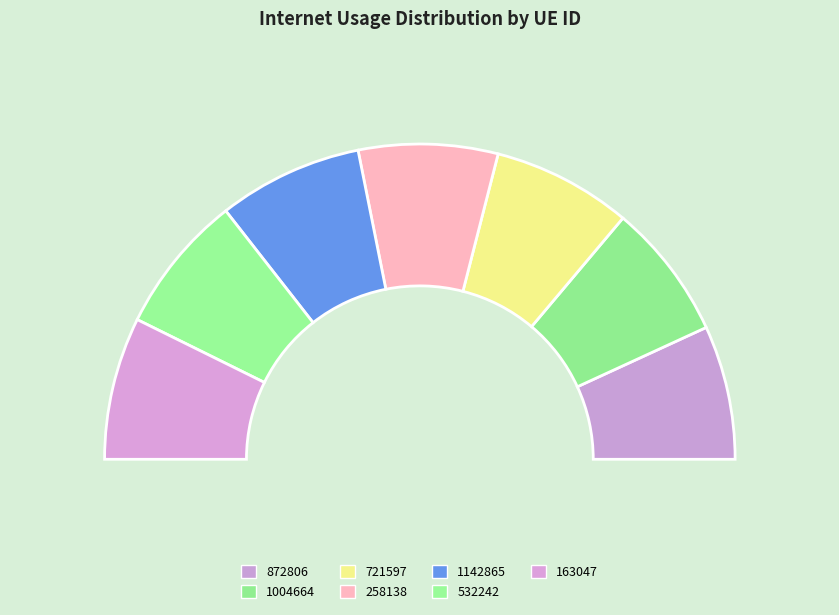

What percentage do 1142865 and 872806 together represent?

28.6%